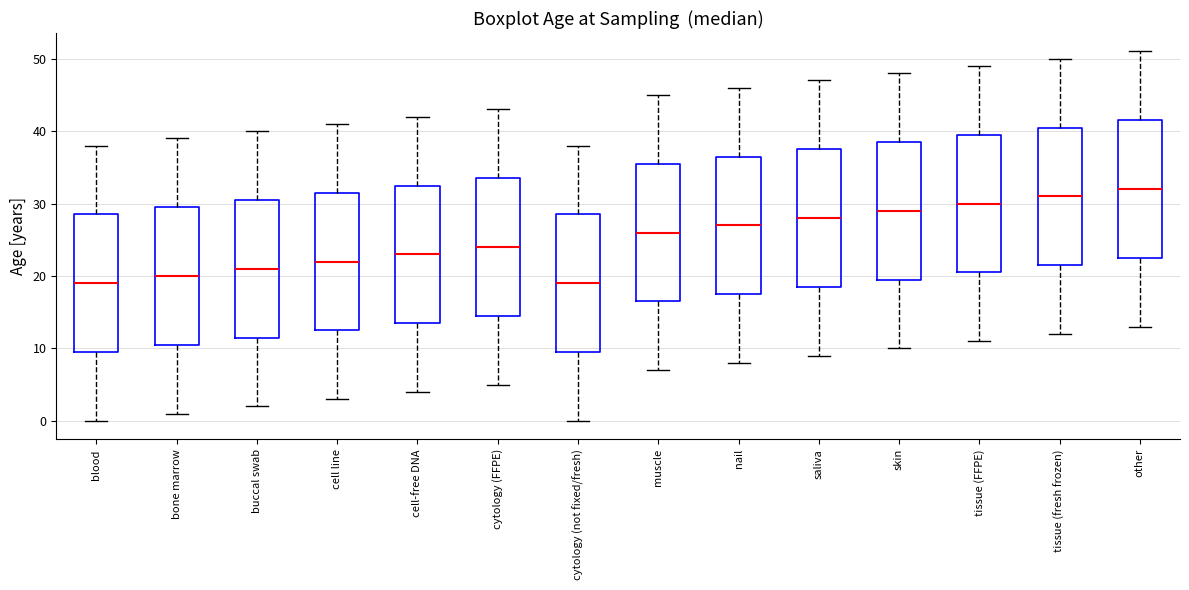

Reading left to right, read every box against the y-axis: the position of its median line, the range the box covers, and the ends of its whiskers. The values are not printed on the chart, so give them approximately, as read against the axis.

blood: median 19, box 10 to 29, whiskers 0 to 38
bone marrow: median 20, box 11 to 30, whiskers 1 to 39
buccal swab: median 21, box 12 to 31, whiskers 2 to 40
cell line: median 22, box 13 to 32, whiskers 3 to 41
cell-free DNA: median 23, box 14 to 33, whiskers 4 to 42
cytology (FFPE): median 24, box 15 to 34, whiskers 5 to 43
cytology (not fixed/fresh): median 19, box 10 to 29, whiskers 0 to 38
muscle: median 26, box 17 to 36, whiskers 7 to 45
nail: median 27, box 18 to 37, whiskers 8 to 46
saliva: median 28, box 19 to 38, whiskers 9 to 47
skin: median 29, box 20 to 39, whiskers 10 to 48
tissue (FFPE): median 30, box 21 to 40, whiskers 11 to 49
tissue (fresh frozen): median 31, box 22 to 41, whiskers 12 to 50
other: median 32, box 23 to 42, whiskers 13 to 51